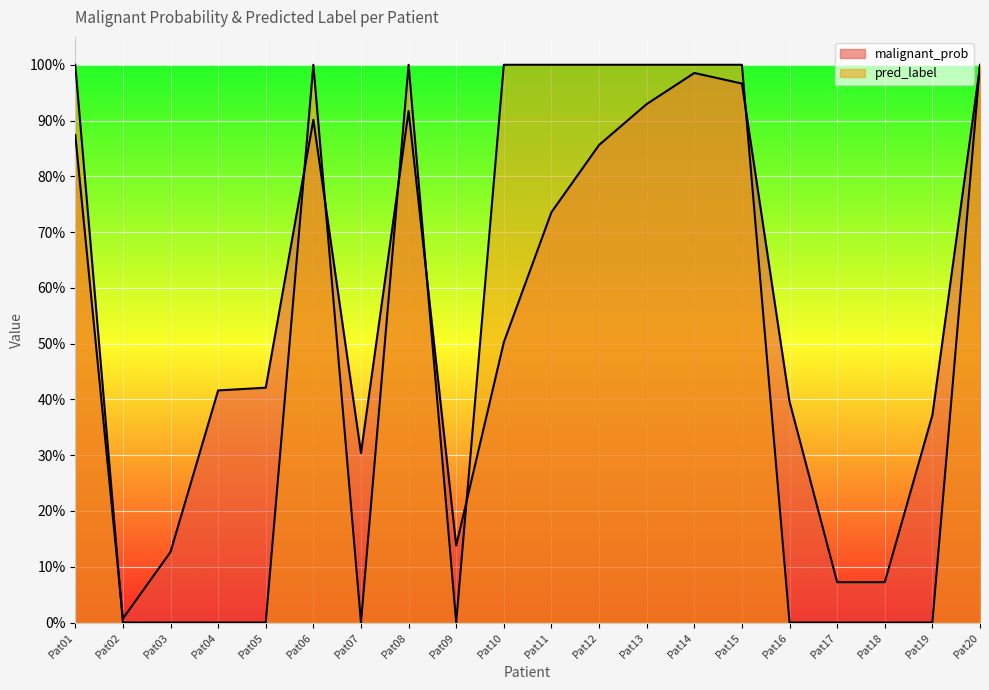

What is the sum of the malignant_prob values at Pat01 and Pat11?

1.6